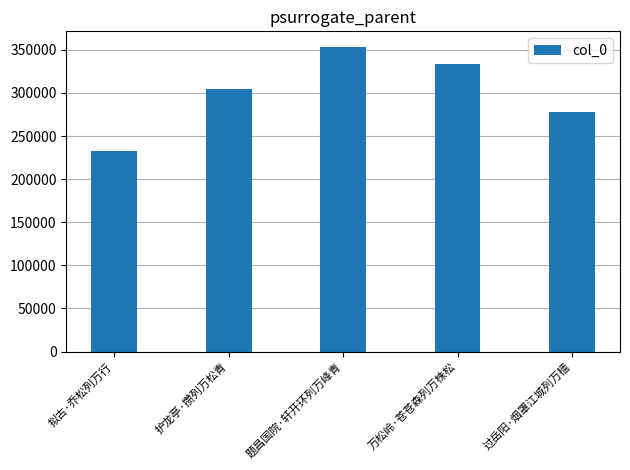

True or false: the data shows 432076 at 护龙亭·攒列万松青.

False